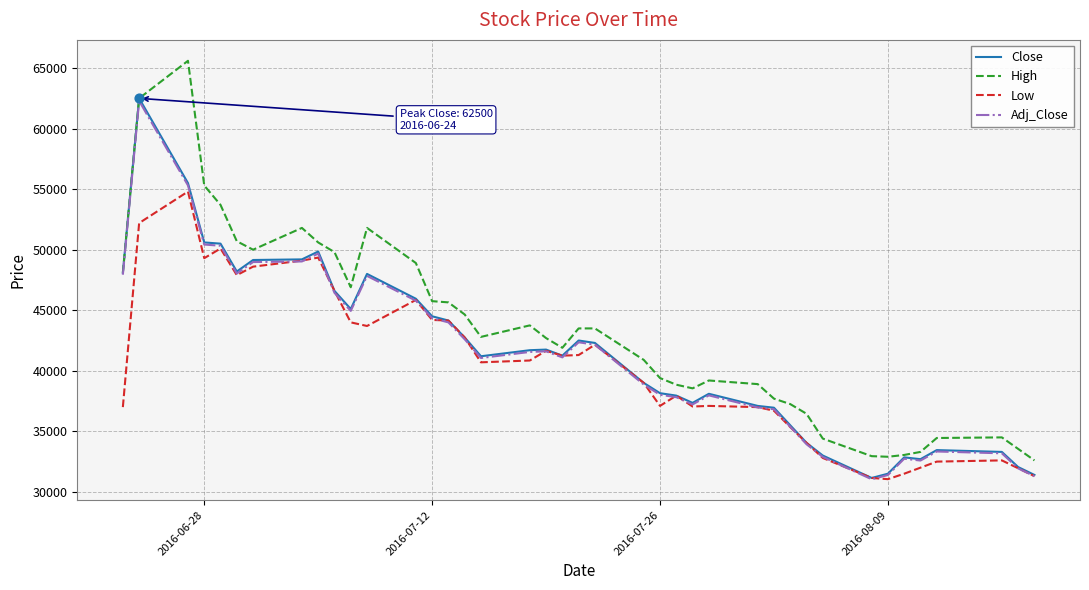

What is the lowest value of the High series?

32600